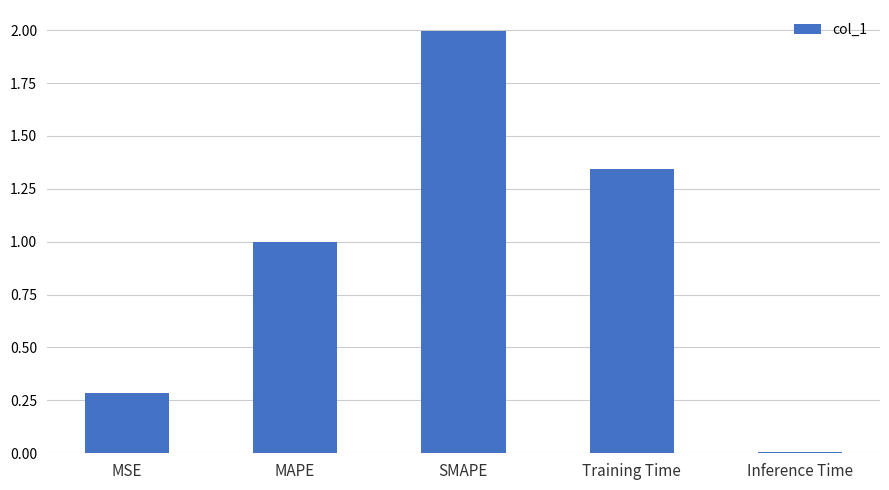

True or false: the data shows 0.0 at Inference Time.

True